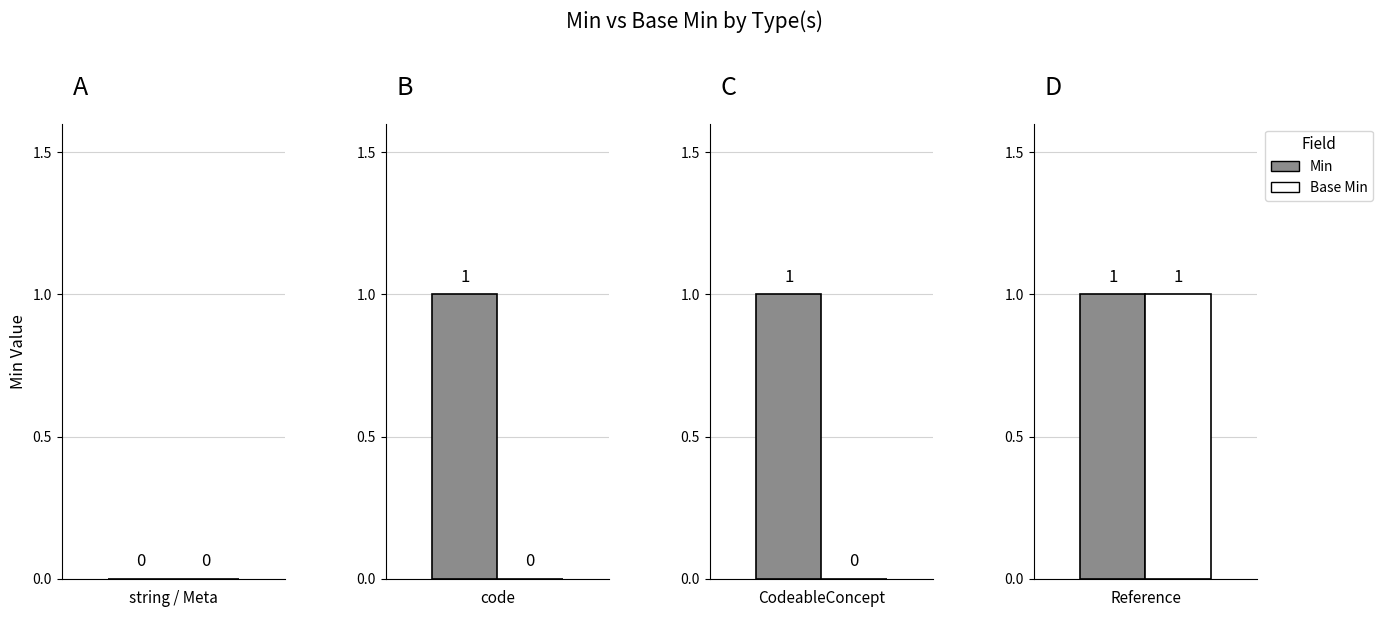

What is the label of the 4th bar from the left?

code